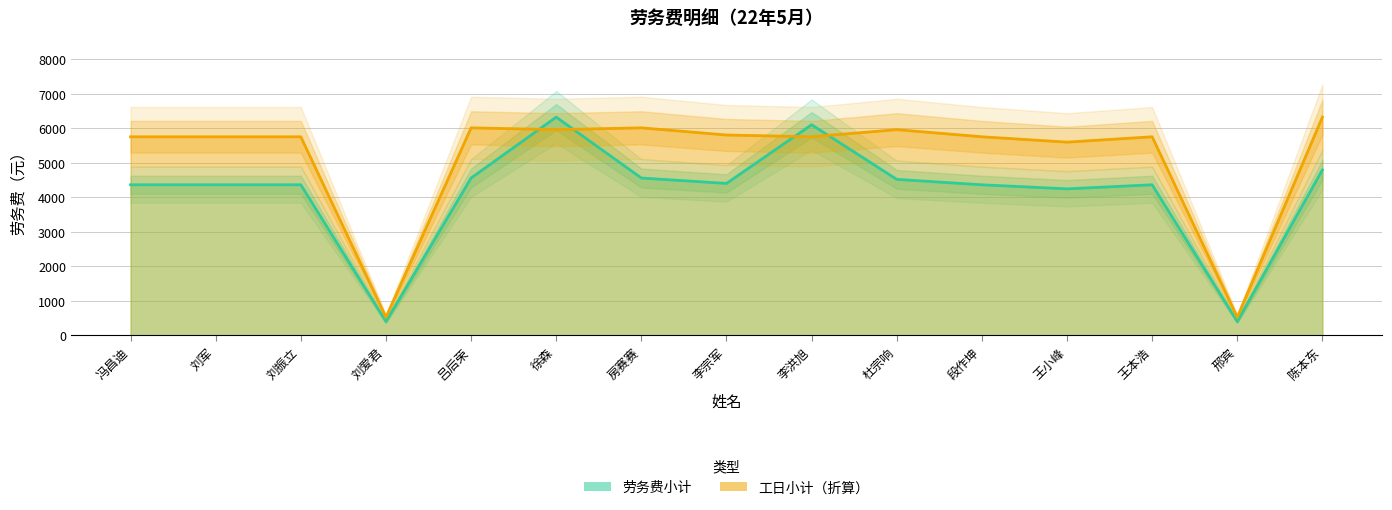

What is the sum of all 工日小计（折算） values?

77248.0